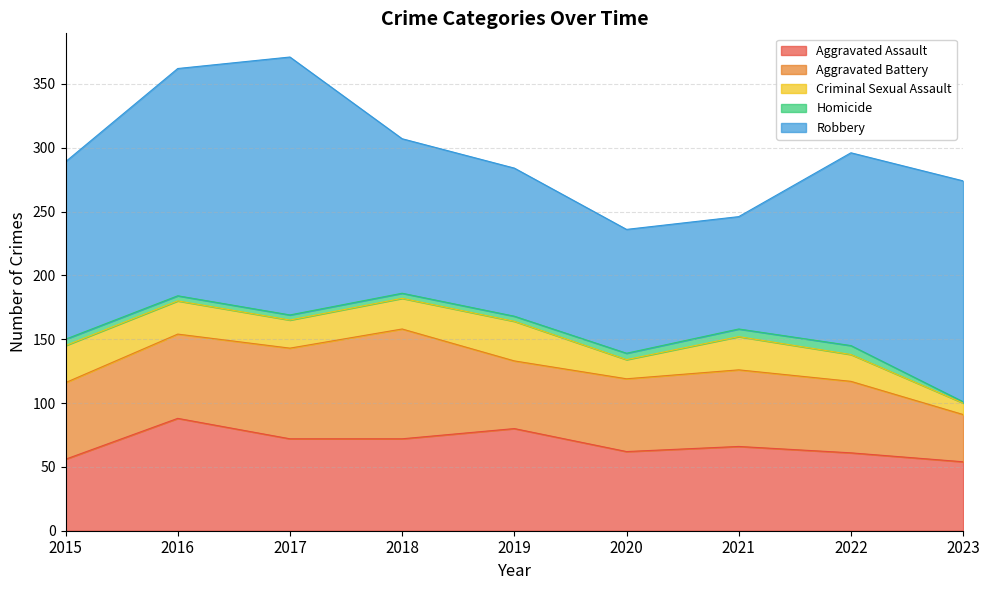

Does the chart have visible grid lines?

Yes